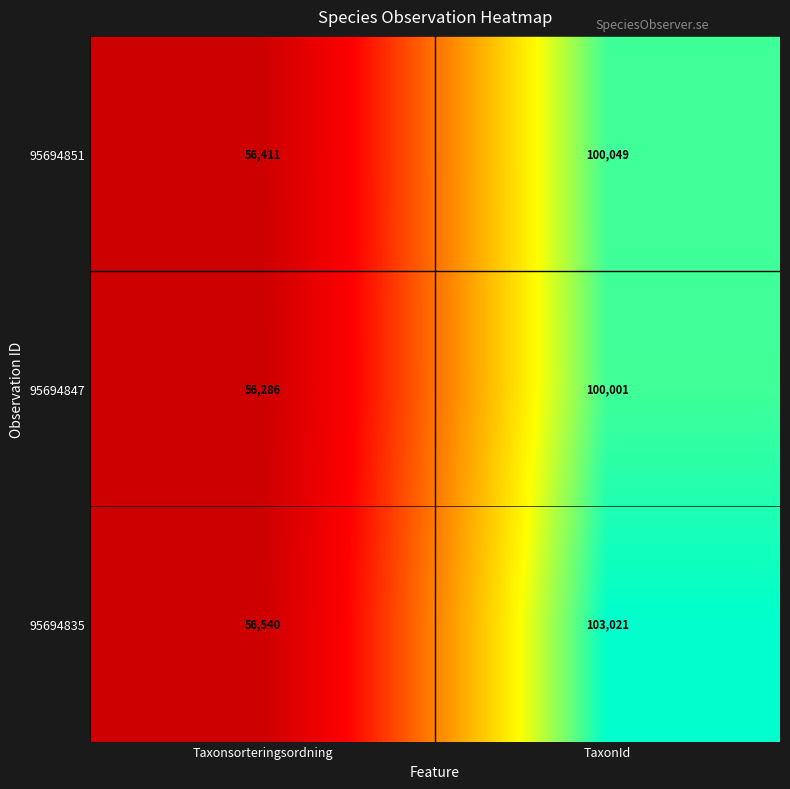

Rank the series at TaxonId from highest to lowest value.

95694835, 95694851, 95694847